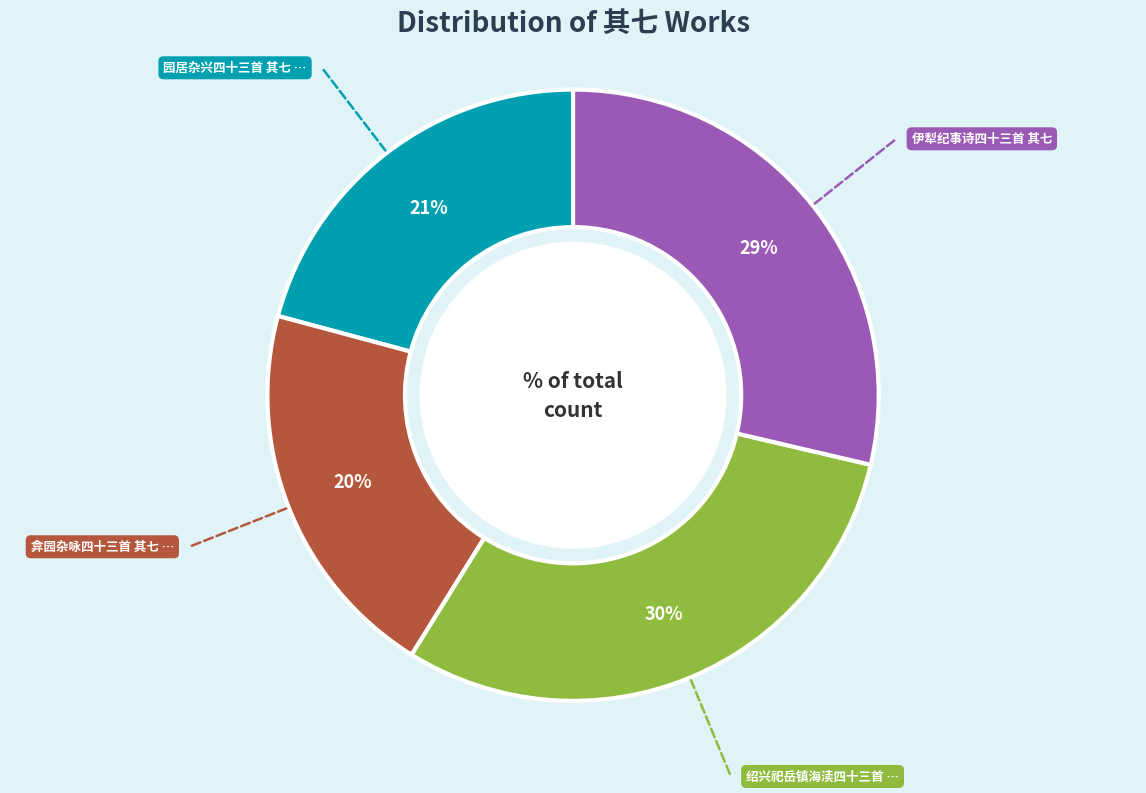

Is there any slice that represents more than half of the pie?

No